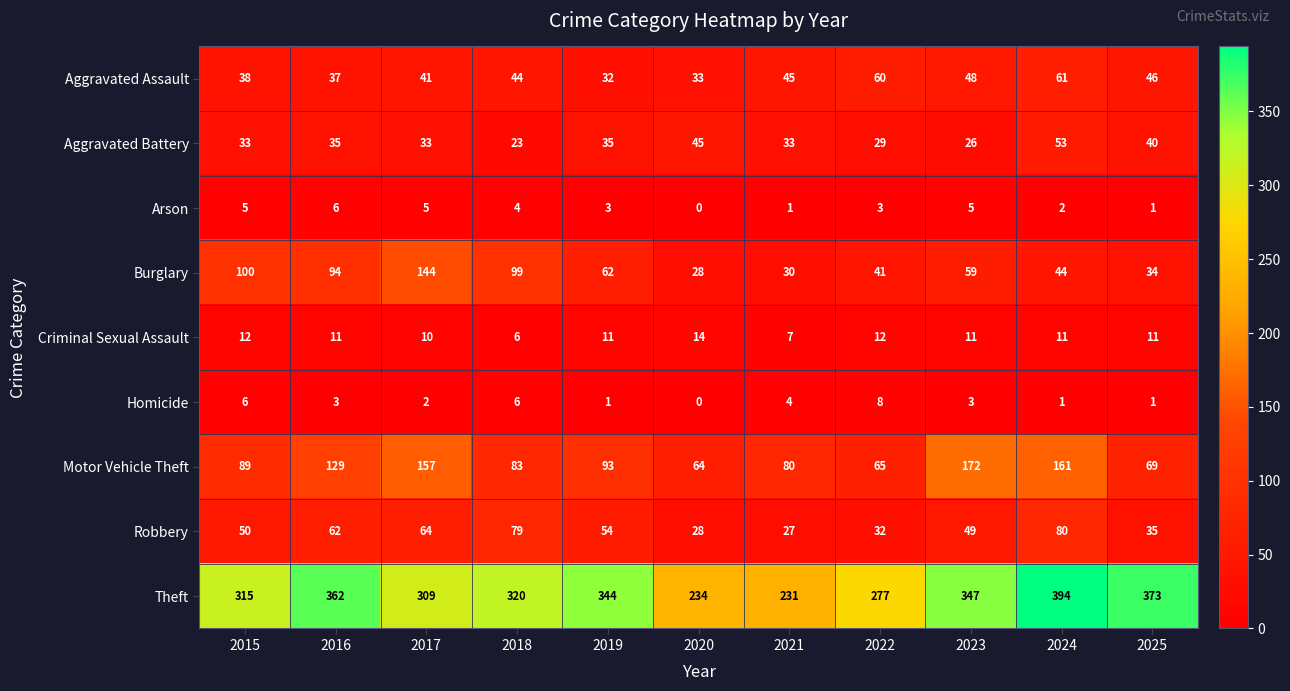

At how many categories does at least one series exceed 0?

11